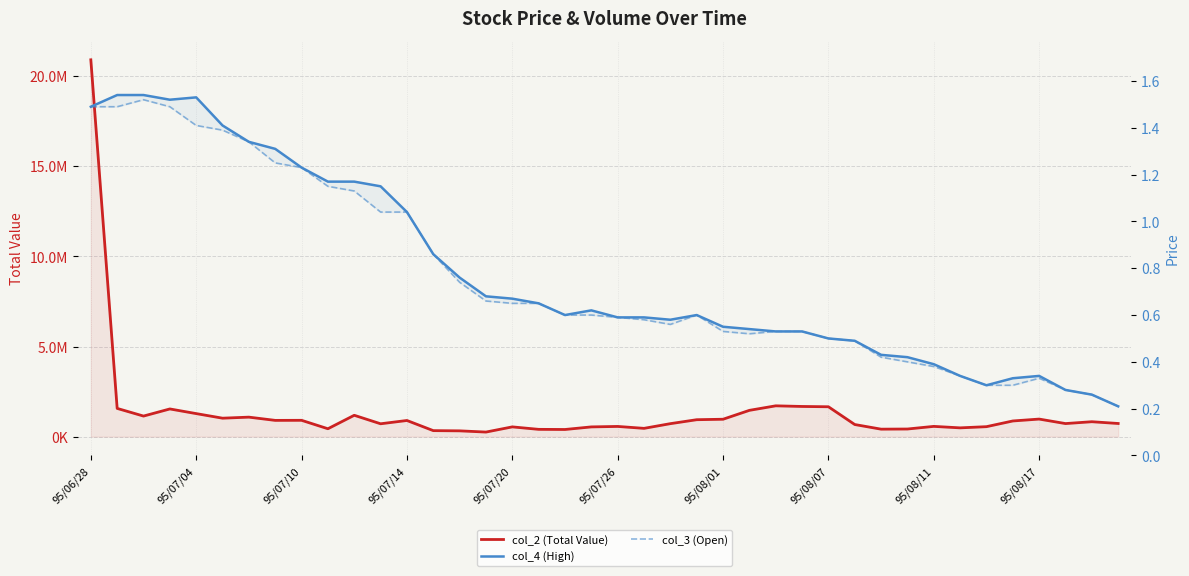

At which label does col_2 (Total Value) reach its peak?

95/06/28